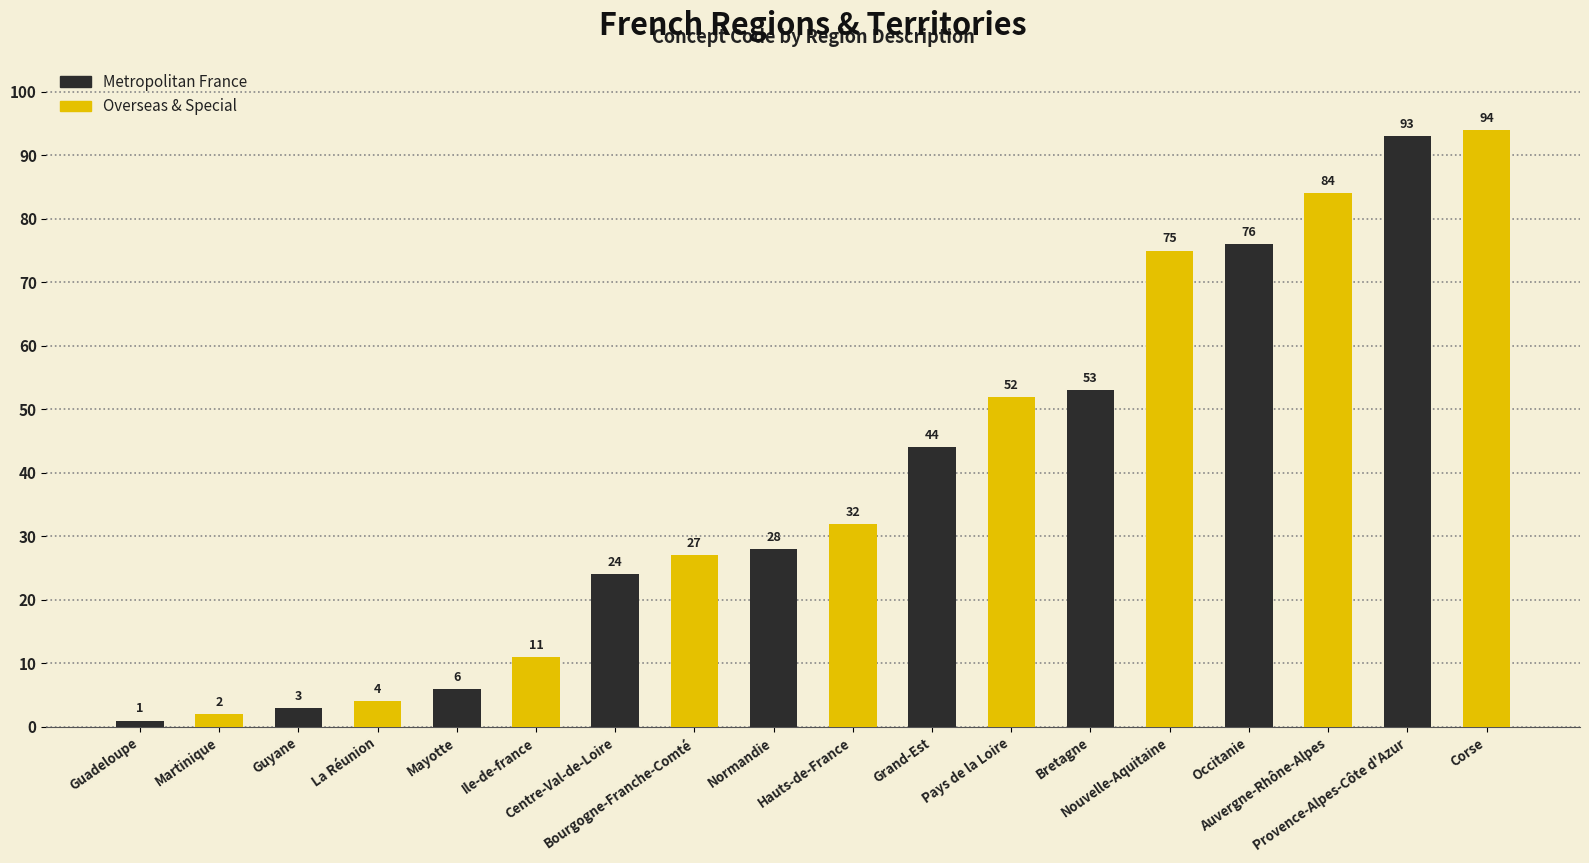

What is the highest value of the Metropolitan France series?

93